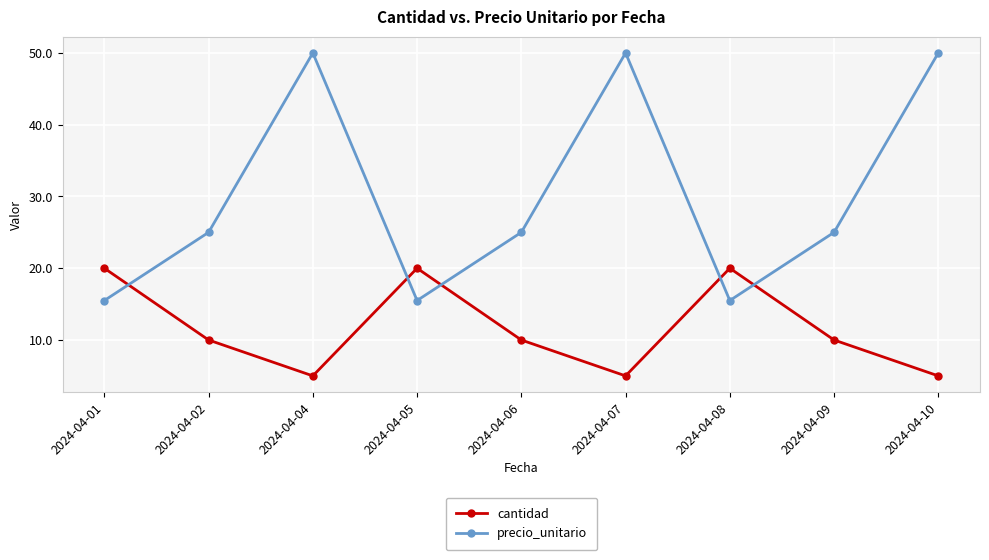

Which series has the largest total across all categories?

precio_unitario